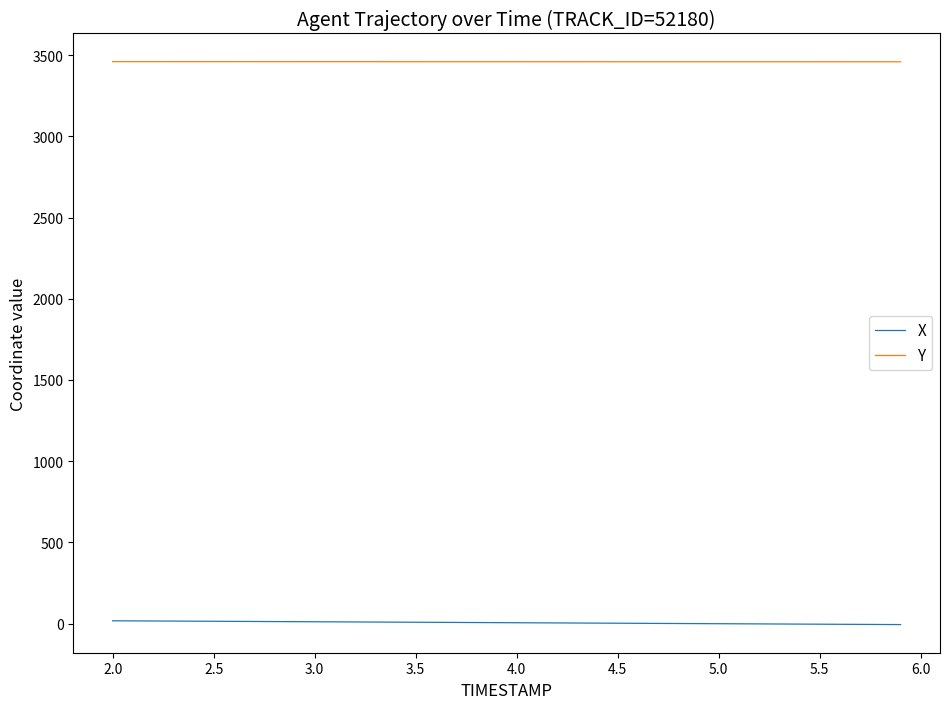

True or false: X and Y cross at least once.

False